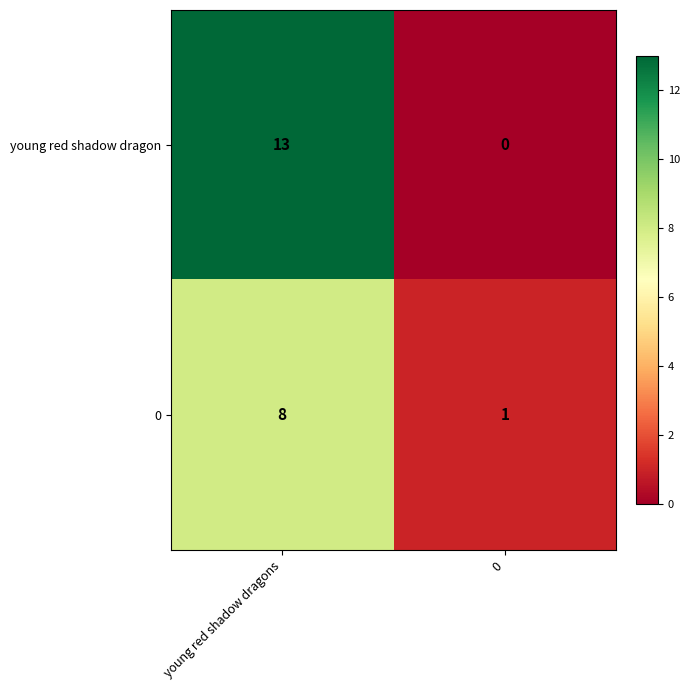

The 0 series shows 8 at young red shadow dragons. True or false?

True